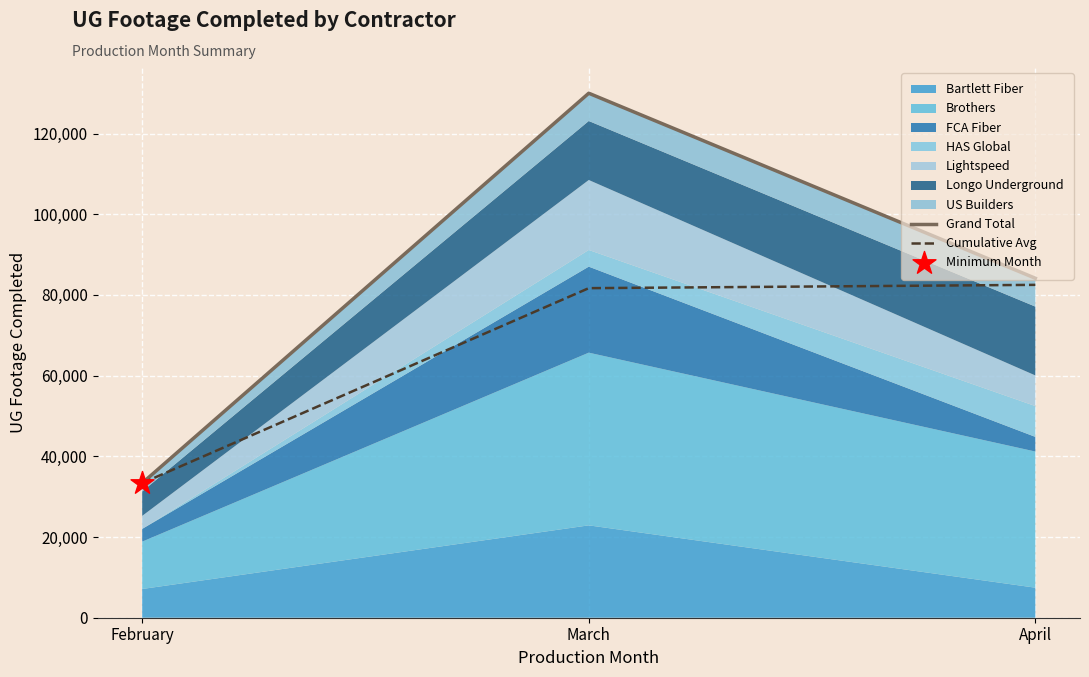

Which series has the widest spread of Y values?

Grand Total